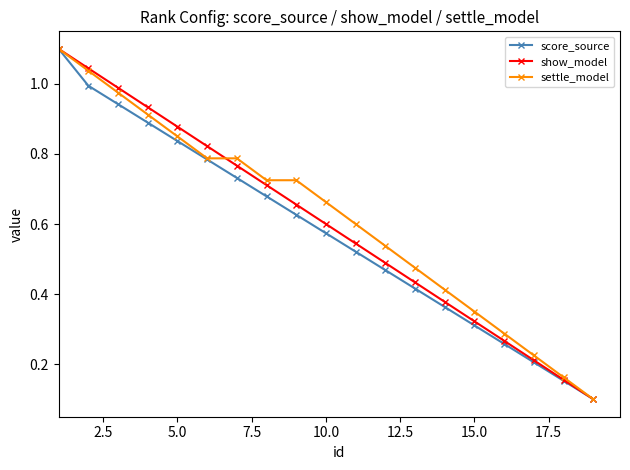

What is the greatest value displayed?

1.1